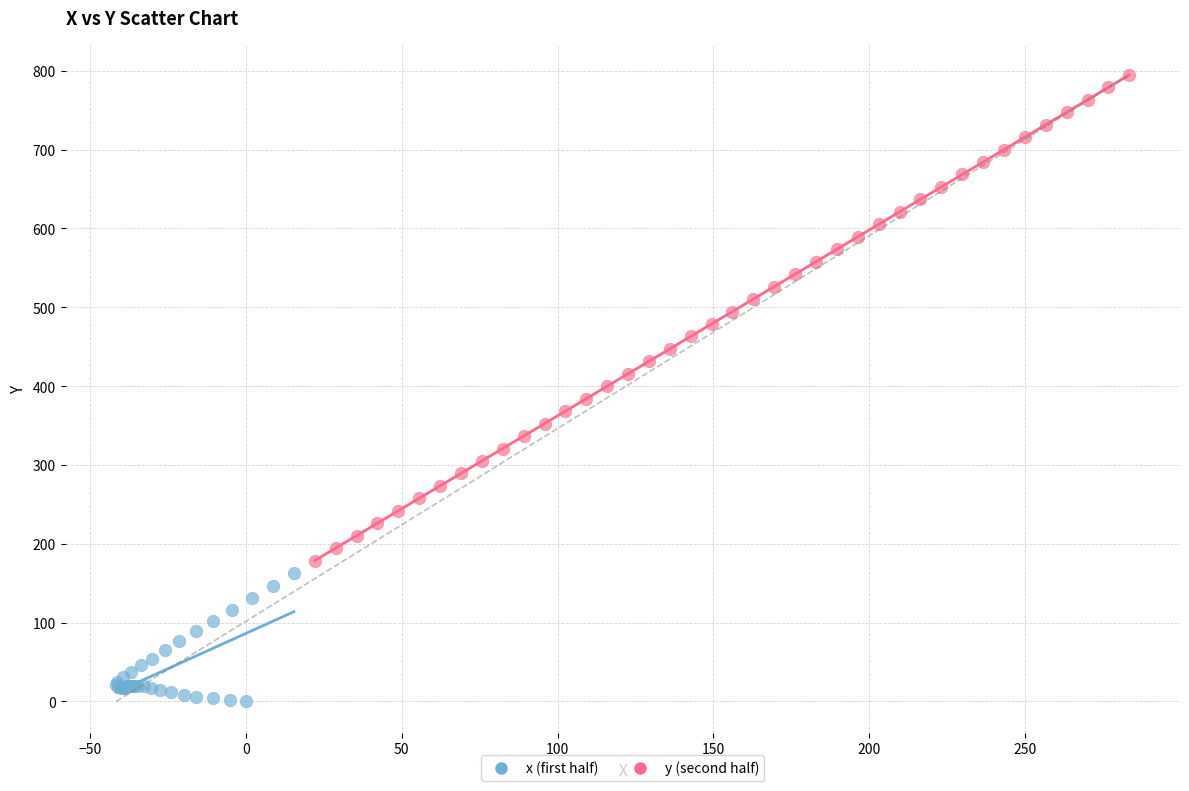

Which series has the widest spread of Y values?

y (second half)